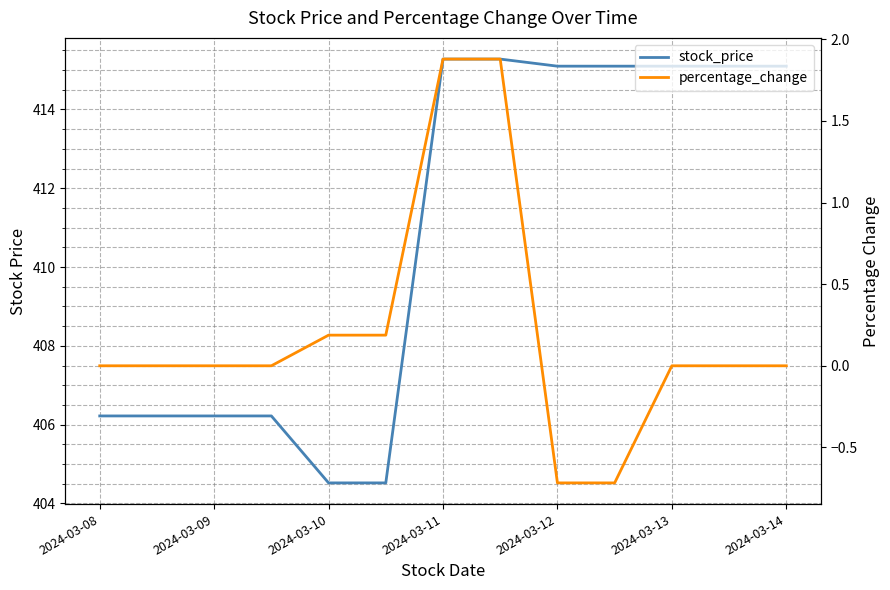

What is the sum of all percentage_change values?

2.7